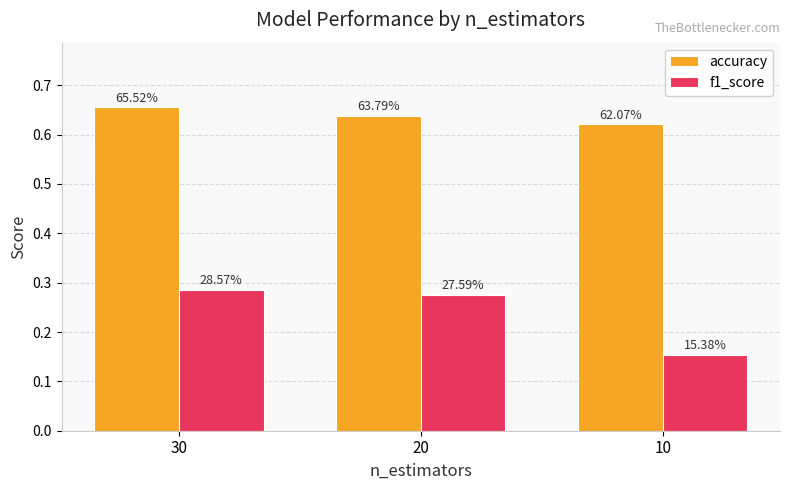

Are the bars horizontal?

No